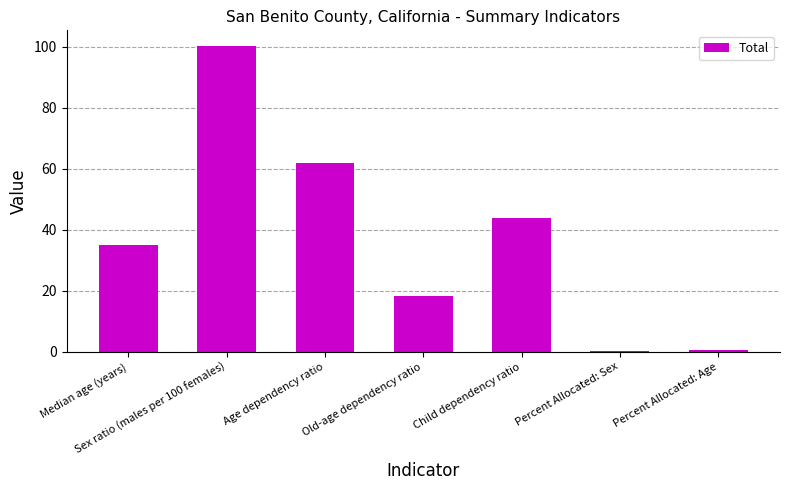

Which category has the highest value across all series?

Sex ratio (males per 100 females)